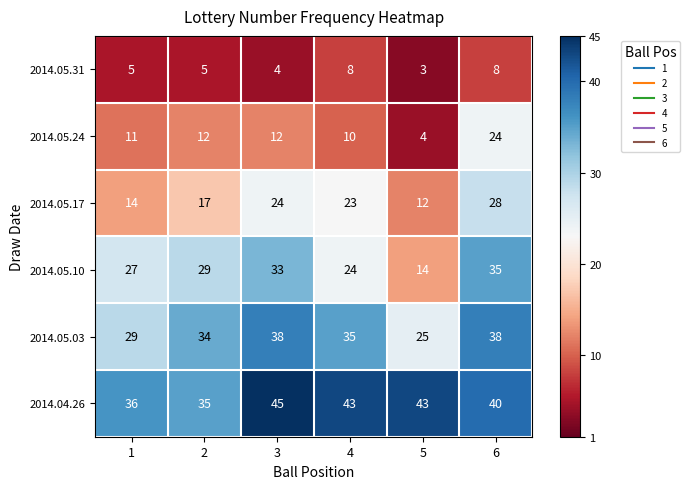

What is the difference between the highest and lowest values at 4?

35